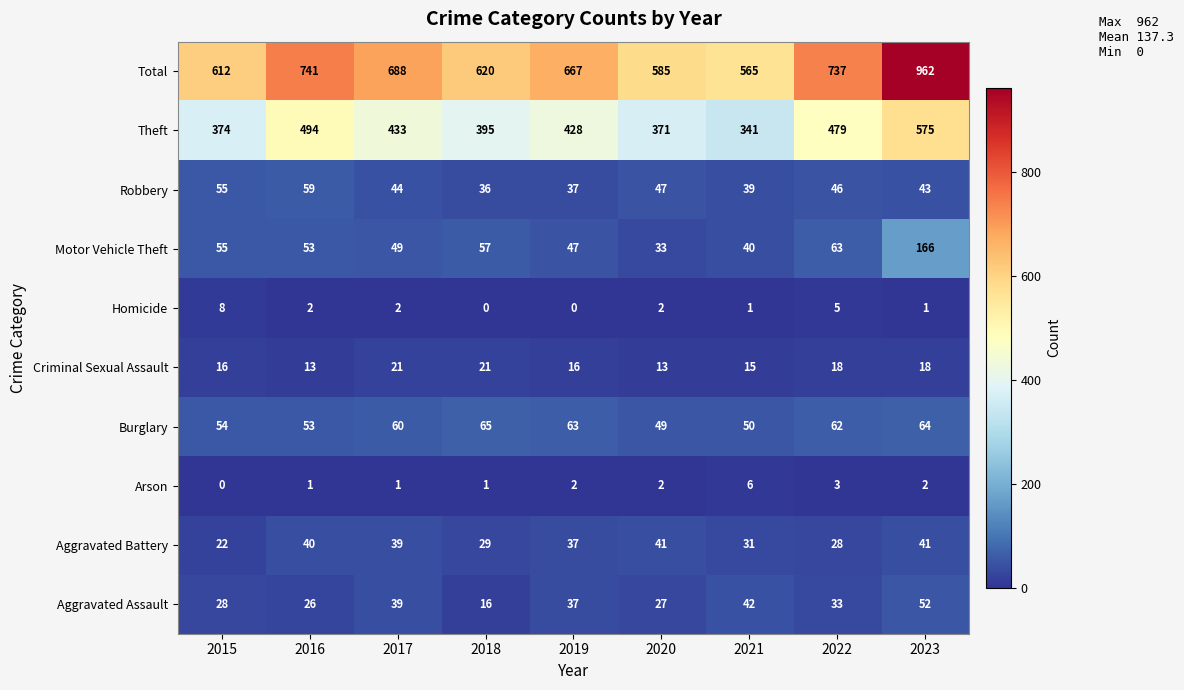

Which series has the widest spread of values?

Total